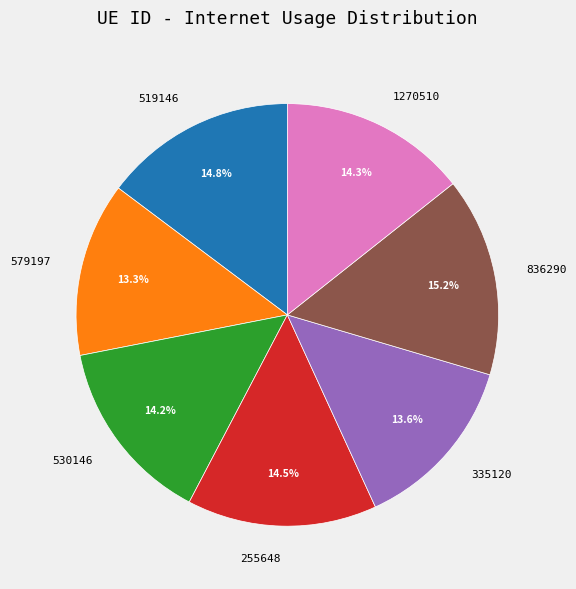

Is there any slice that represents more than half of the pie?

No